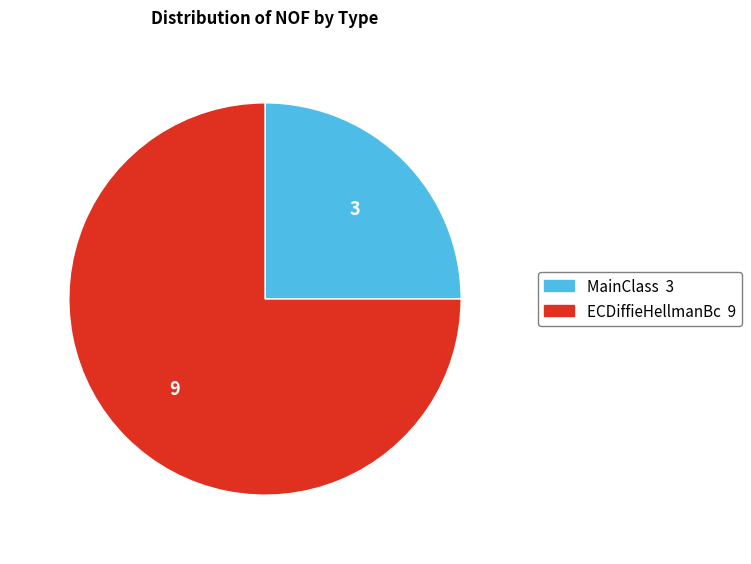

Does MainClass account for over 50% of the chart?

No